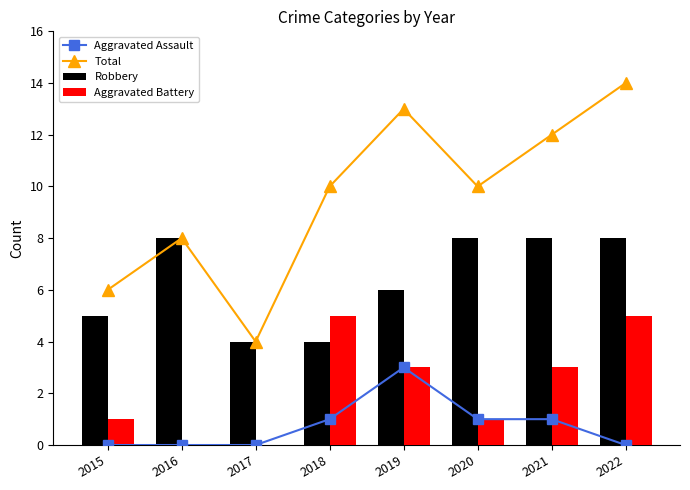

What is the value of the Total bar at the 1st from the left?

6